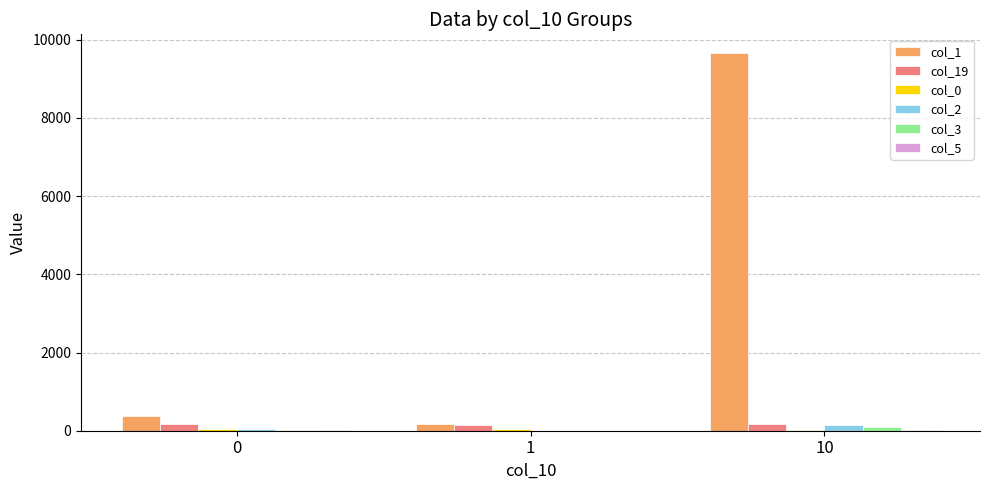

How many categories are shown in the chart?

3